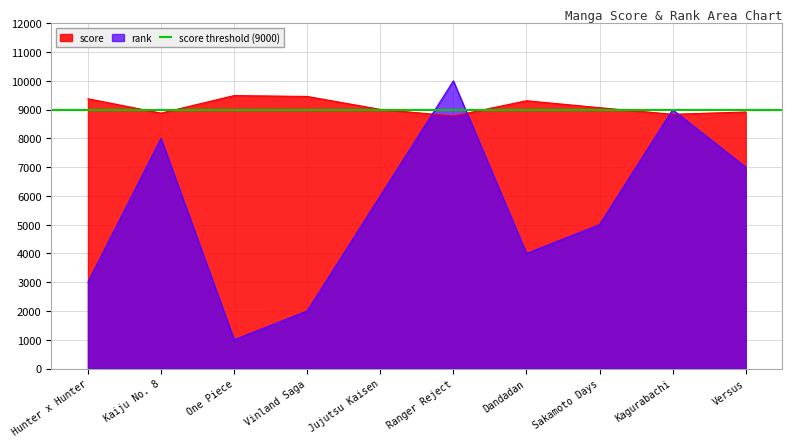

Rank the categories by rank value from highest to lowest.

Ranger Reject, Kagurabachi, Kaiju No. 8, Versus, Jujutsu Kaisen, Sakamoto Days, Dandadan, Hunter x Hunter, Vinland Saga, One Piece